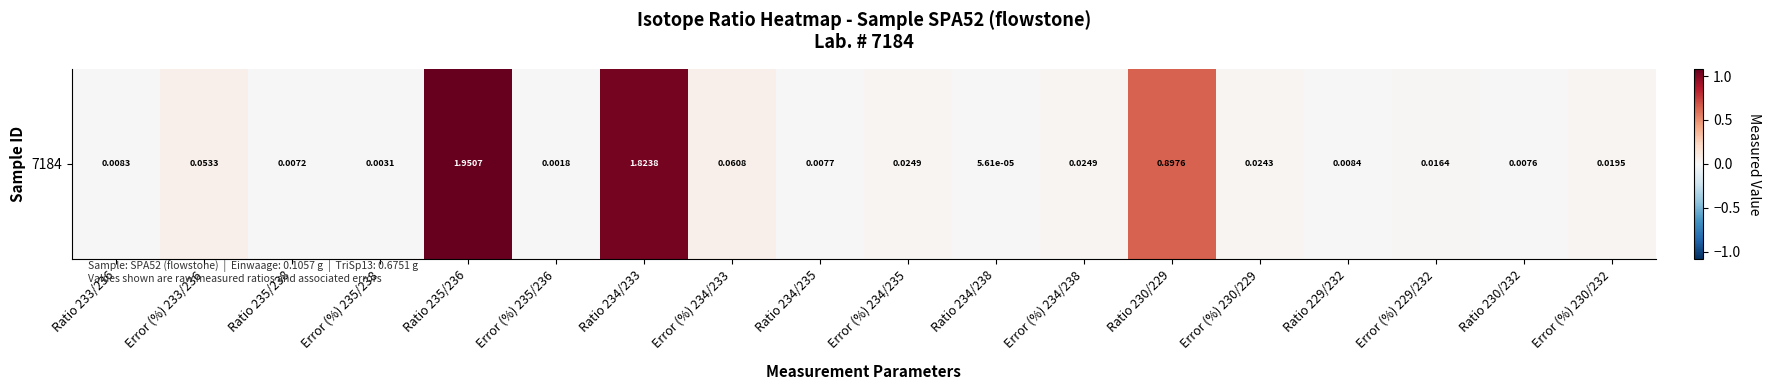

How many data points does each series have?

18